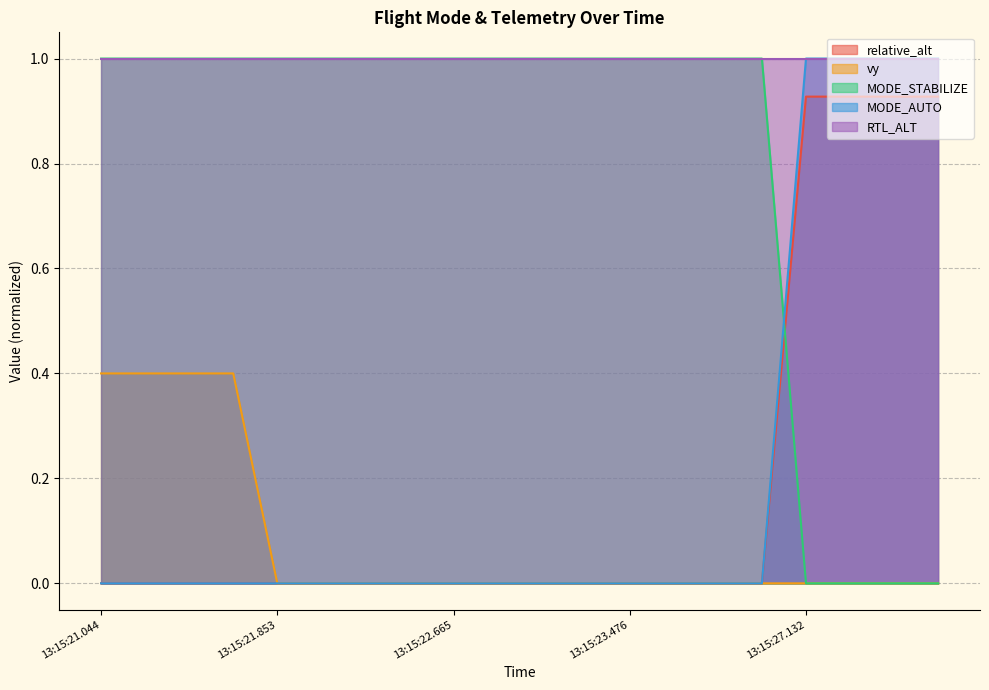

Does the chart have visible grid lines?

Yes